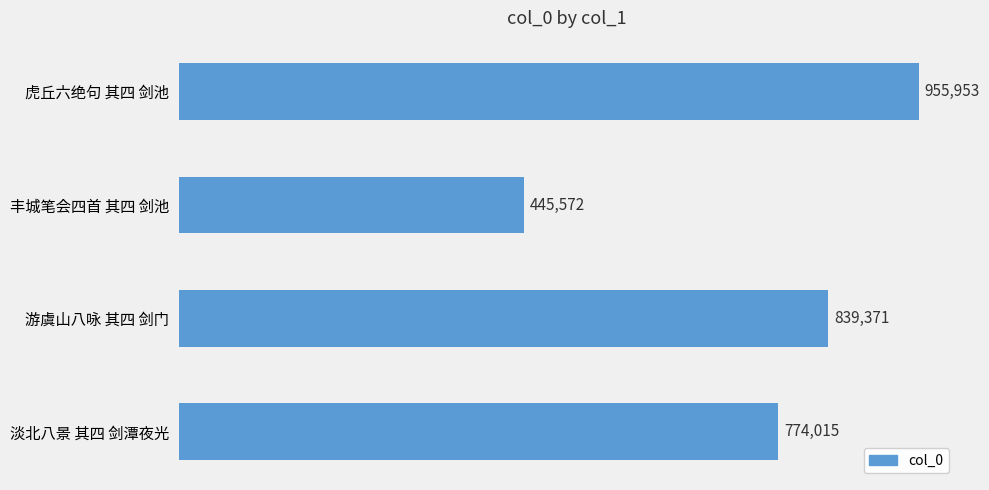

Does the chart contain any negative values?

No